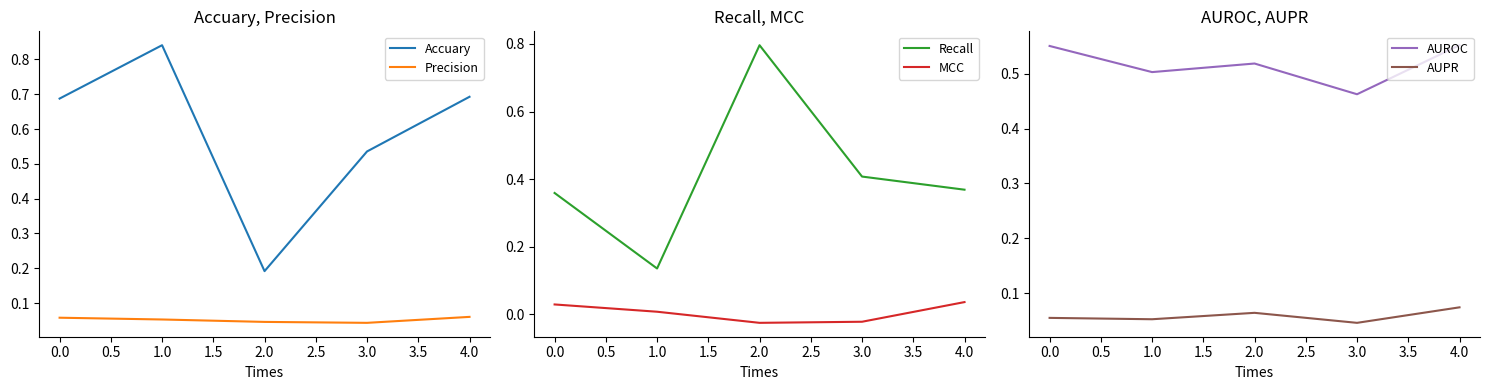

True or false: Precision has a value of 0.1 at 2.0.

False